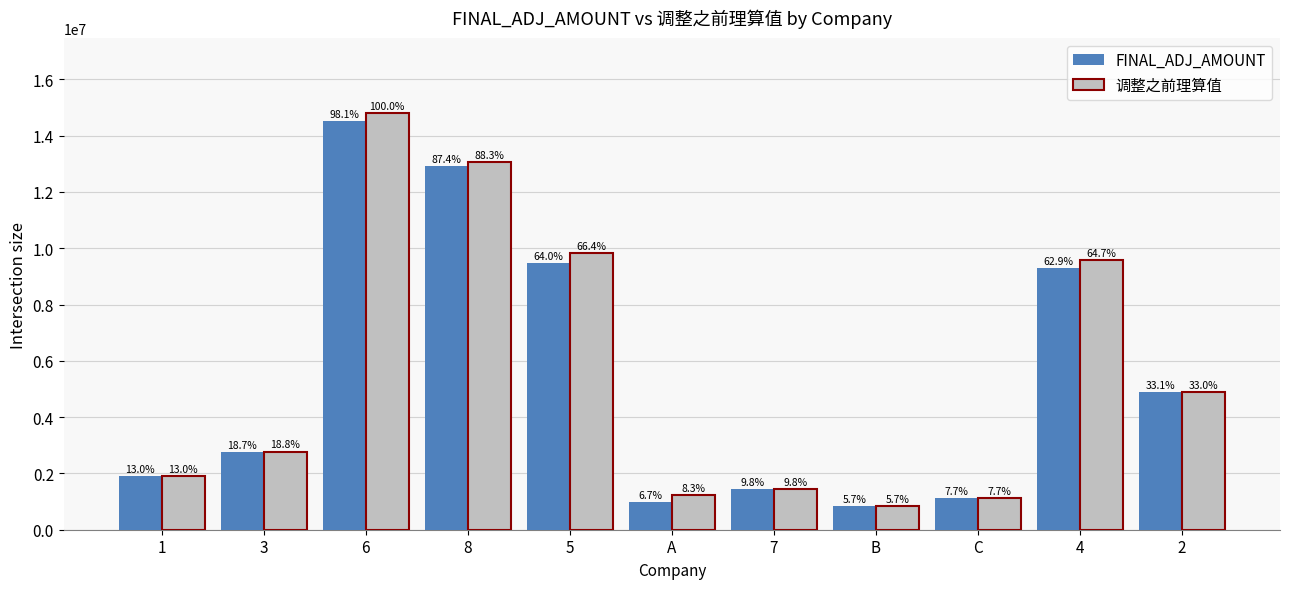

What are all the series names shown in the legend?

FINAL_ADJ_AMOUNT, 调整之前理算值